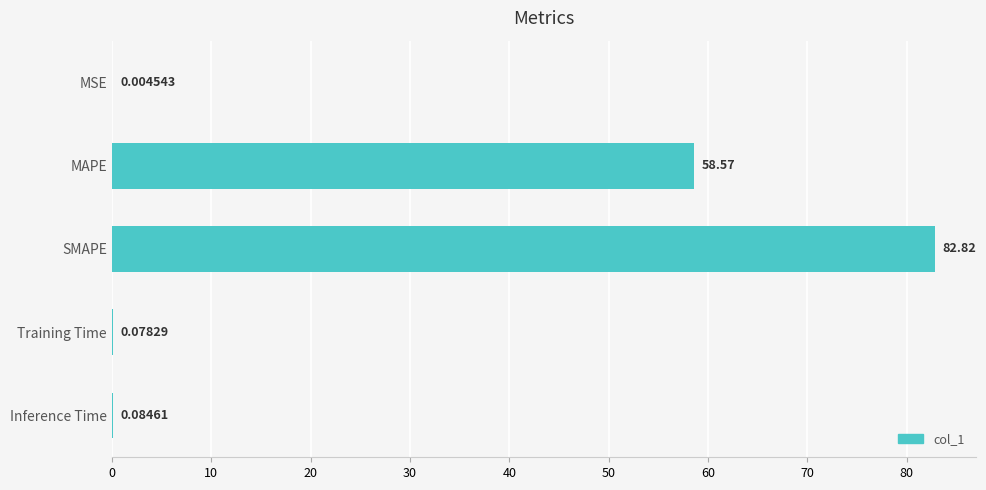

Does the chart contain stacked bars?

No